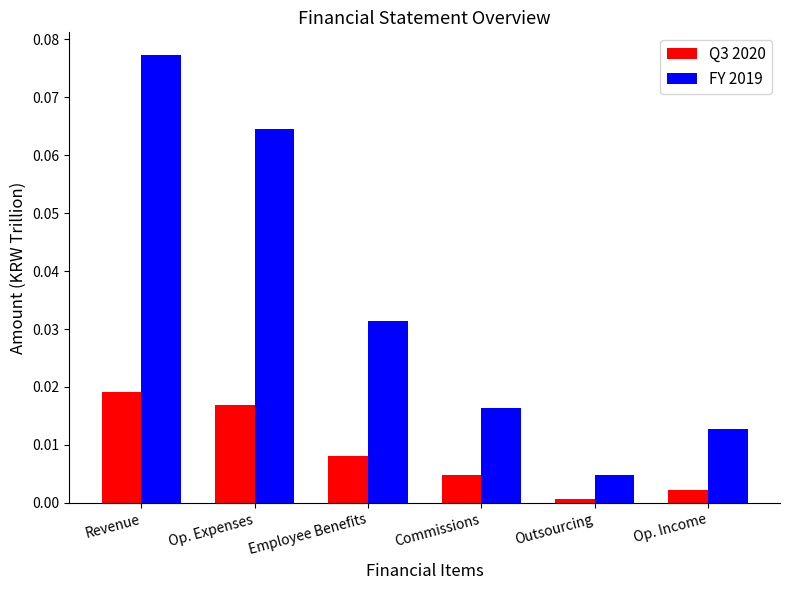

The value of FY 2019 at Revenue is 0.0. True or false?

False